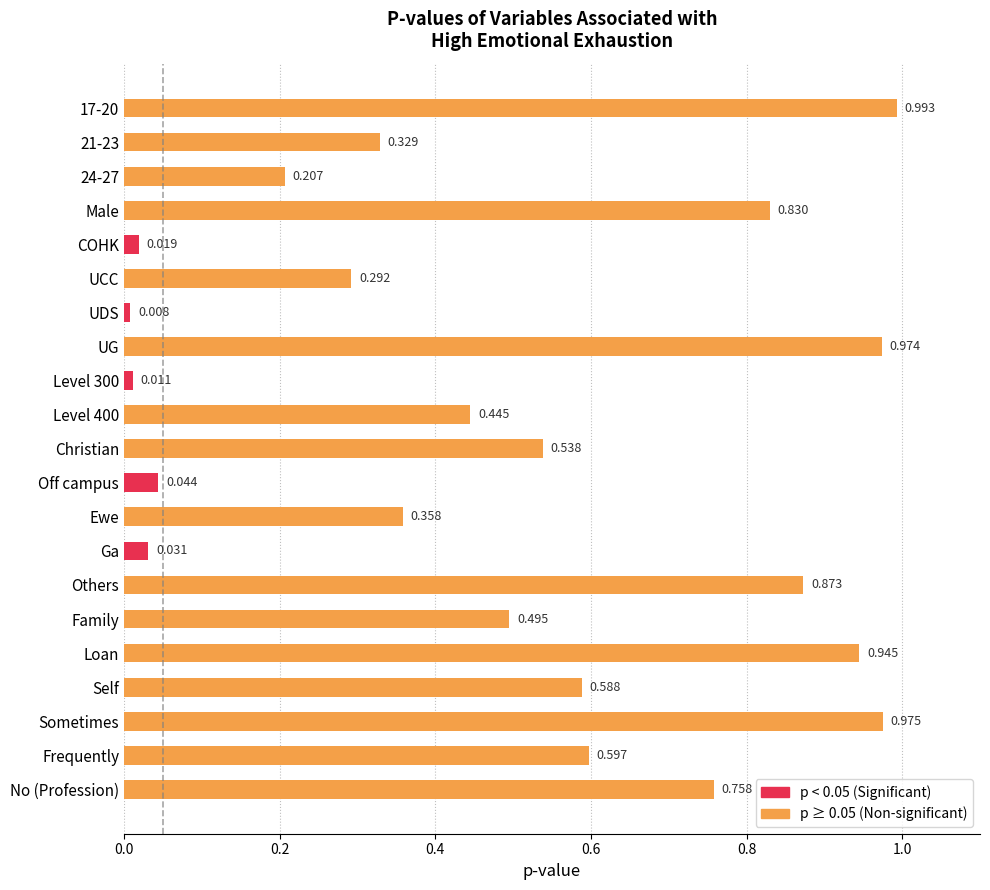

Where is the data nearest to the value 0?

UDS